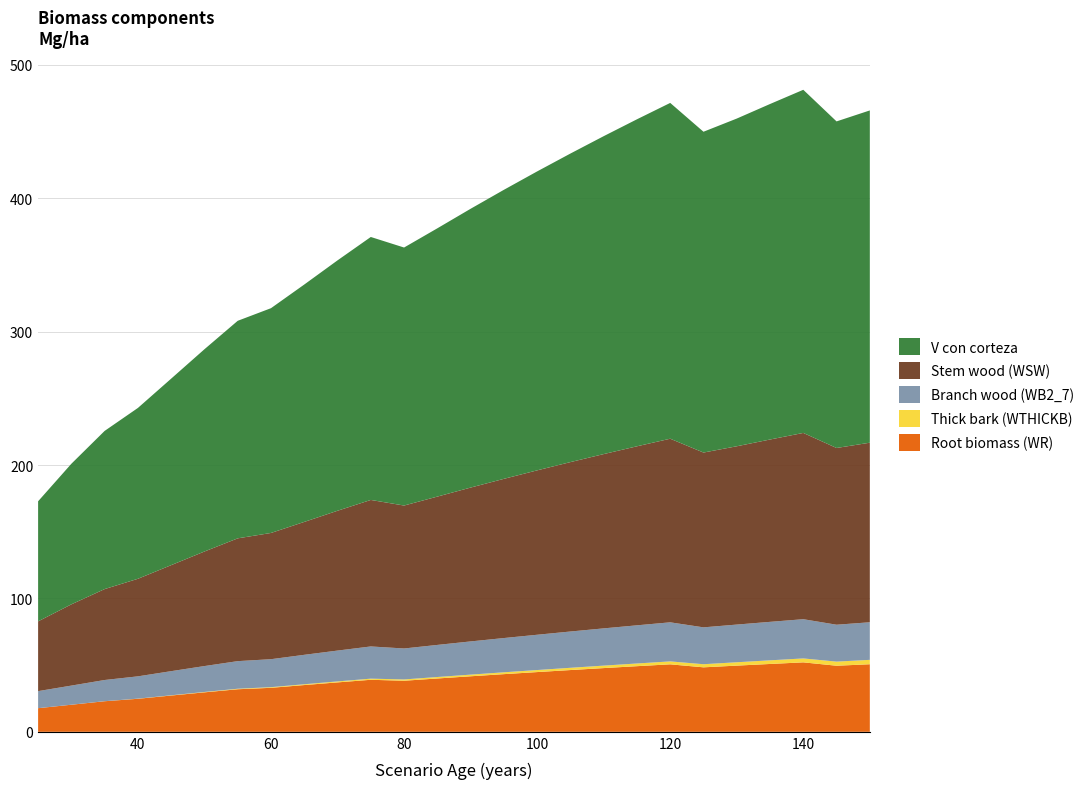

Reading left to right, what are all the values shown in this chart?

V_con_corteza: 90.0	105.4	118.6	128.1	139.8	151.6	163.1	168.5	178.0	187.7	197.1	193.4	201.1	209.0	216.7	224.1	231.3	238.3	245.1	251.7	240.5	245.7	251.5	257.2	244.8	249.1
WSW: 52.3	60.9	68.2	73.1	79.5	85.9	92.0	94.6	99.6	104.8	109.8	107.2	111.2	115.3	119.3	123.2	127.0	130.7	134.2	137.6	131.0	133.7	136.7	139.6	132.5	134.6
WTHICKB: 0.0	0.0	0.0	0.1	0.2	0.3	0.4	0.5	0.6	0.7	0.8	1.0	1.1	1.2	1.4	1.5	1.7	1.9	2.0	2.2	2.3	2.5	2.7	2.9	3.1	3.3
WB2_7: 12.8	14.3	15.9	16.7	18.1	19.4	20.7	21.0	22.1	23.1	24.1	23.2	24.1	24.9	25.7	26.4	27.2	27.9	28.6	29.3	27.6	28.2	28.8	29.4	27.7	28.2
WR: 17.7	20.3	22.9	24.8	27.2	29.6	31.9	33.0	35.0	37.0	39.0	38.3	40.0	41.6	43.2	44.8	46.3	47.8	49.2	50.6	48.3	49.6	50.9	52.1	49.5	50.6